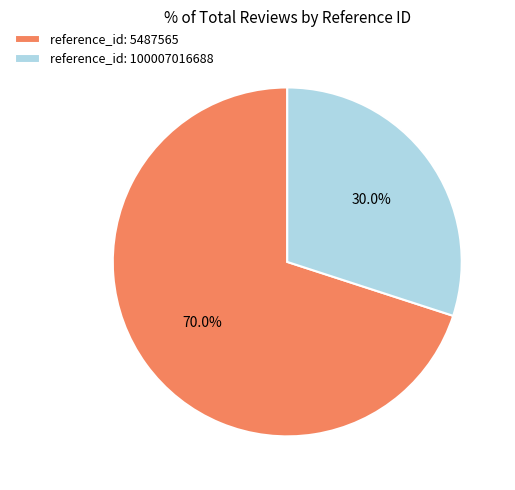

Combined, do reference_id: 100007016688 and reference_id: 5487565 account for over 50%?

Yes